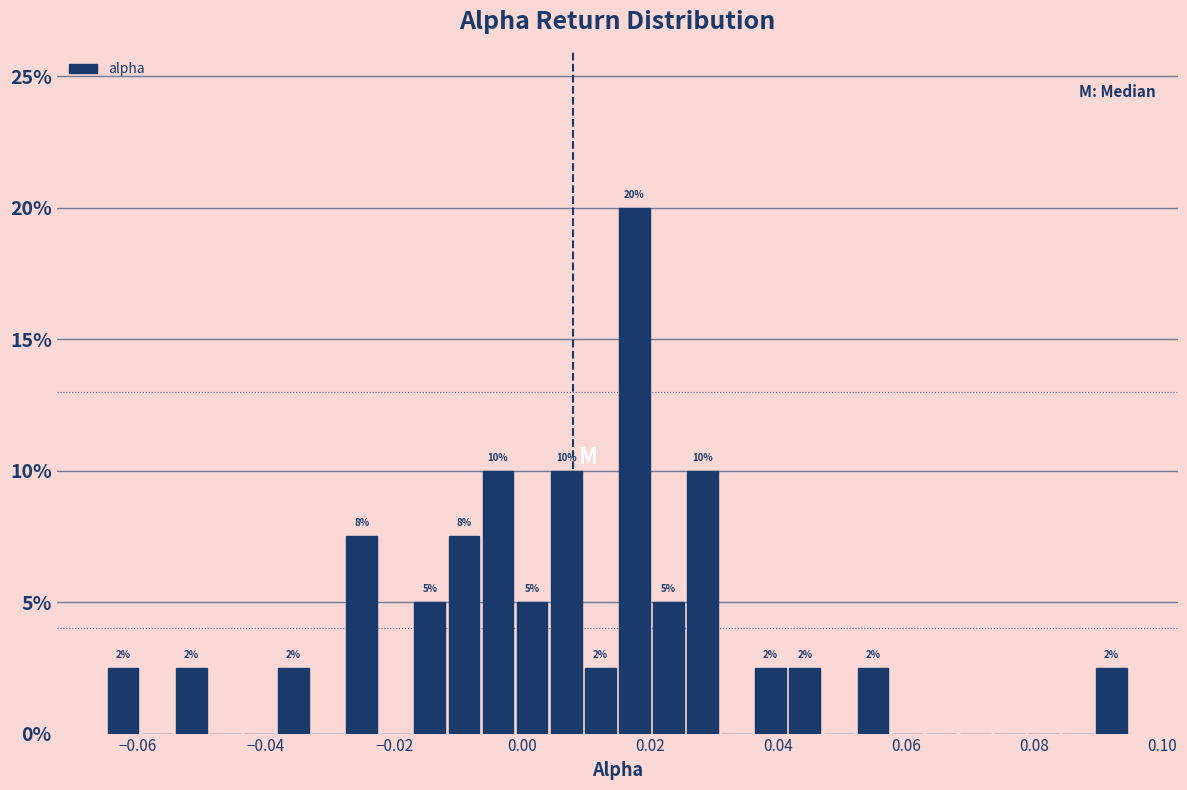

Around what value on the x-axis is the tallest bar? Give the approximate position of its centre, as read against the axis.

0.018